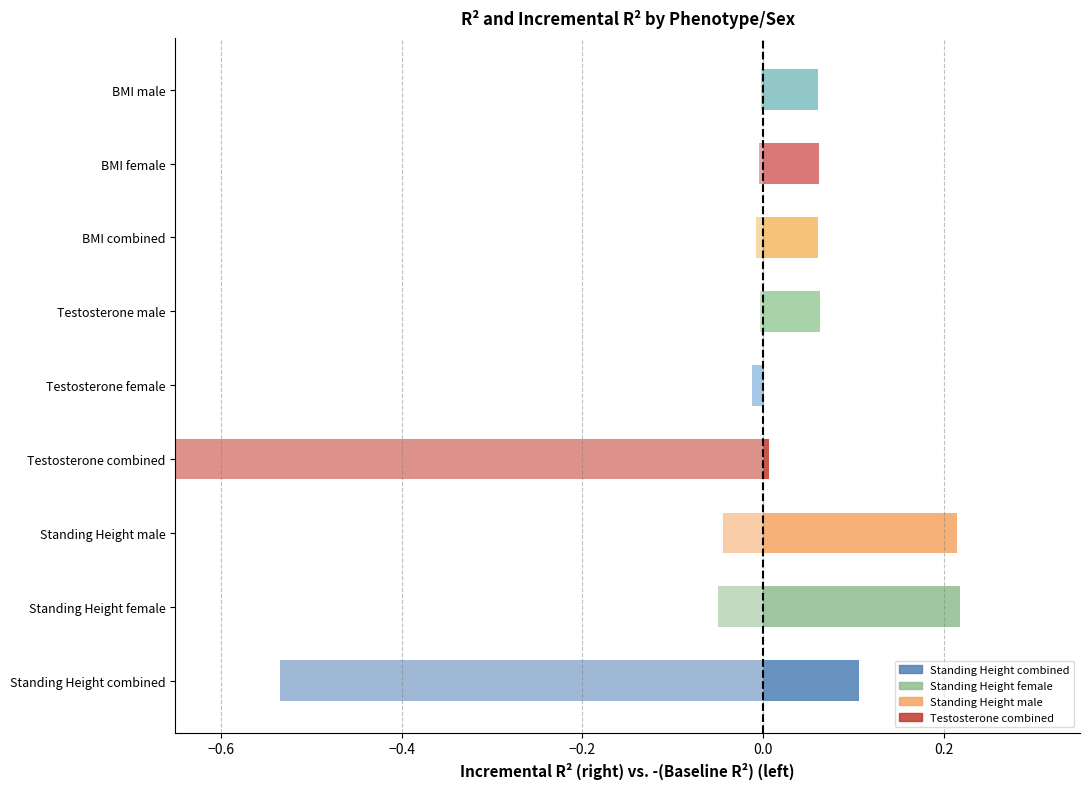

What is the sum of the additive-both inc.r^2 values at Standing Height combined and Standing Height female?

0.3